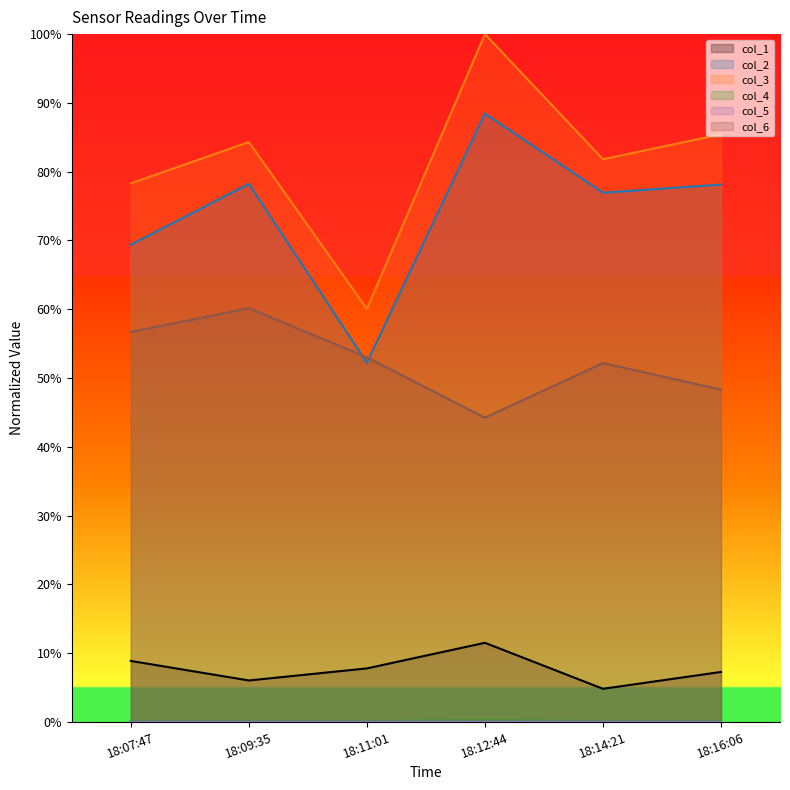

Which series has the largest range (max minus min)?

col_3